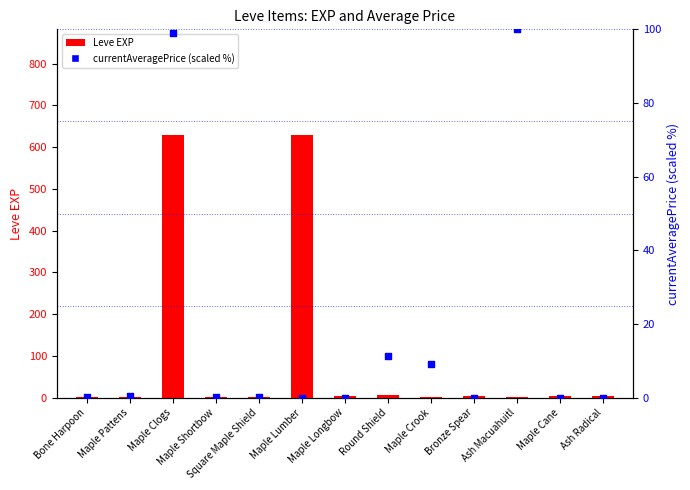

At how many categories does at least one series exceed 618?

2